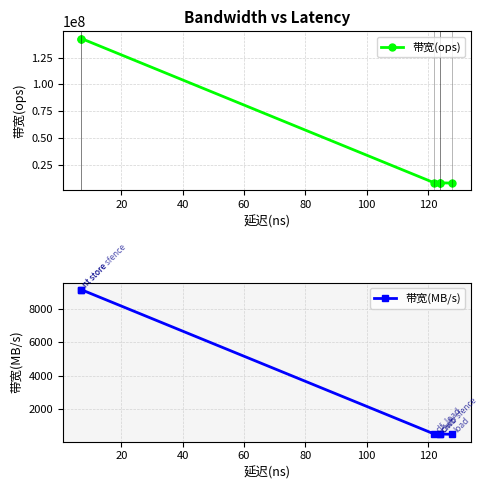

Does the chart display data point markers on the line(s)?

Yes